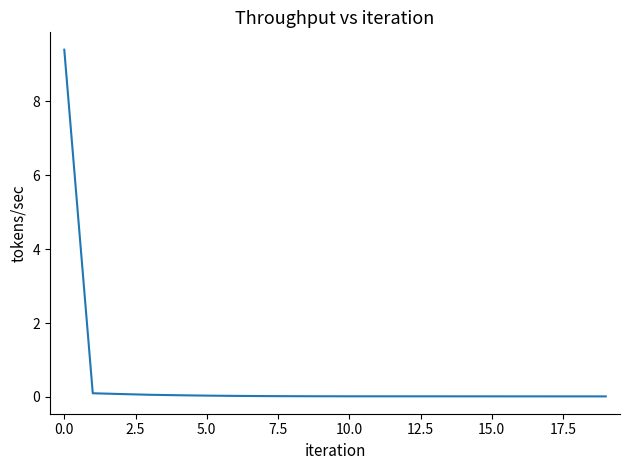

What is the maximum value shown in the chart?

9.4